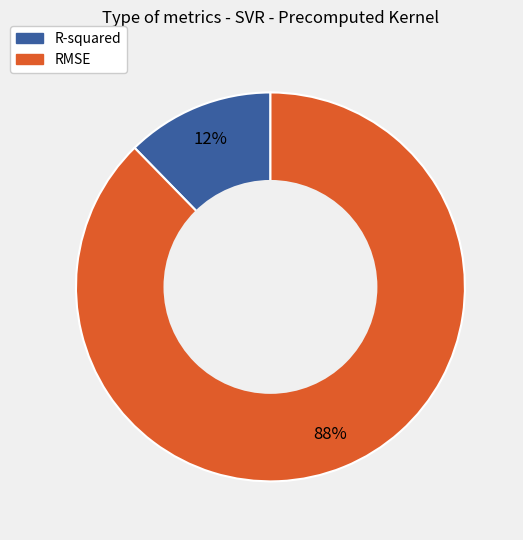

Combined, do R-squared and RMSE account for over 50%?

Yes